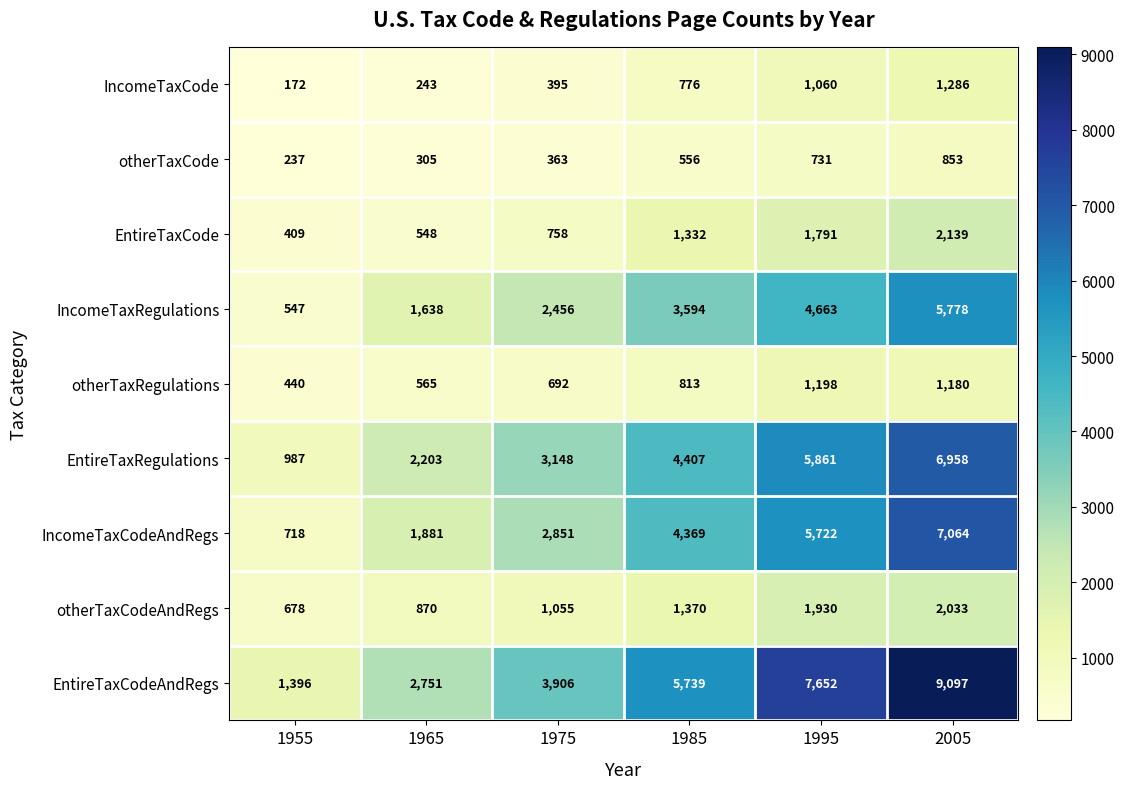

What is the difference between the IncomeTaxRegulations values at 1975 and 1995?

2207